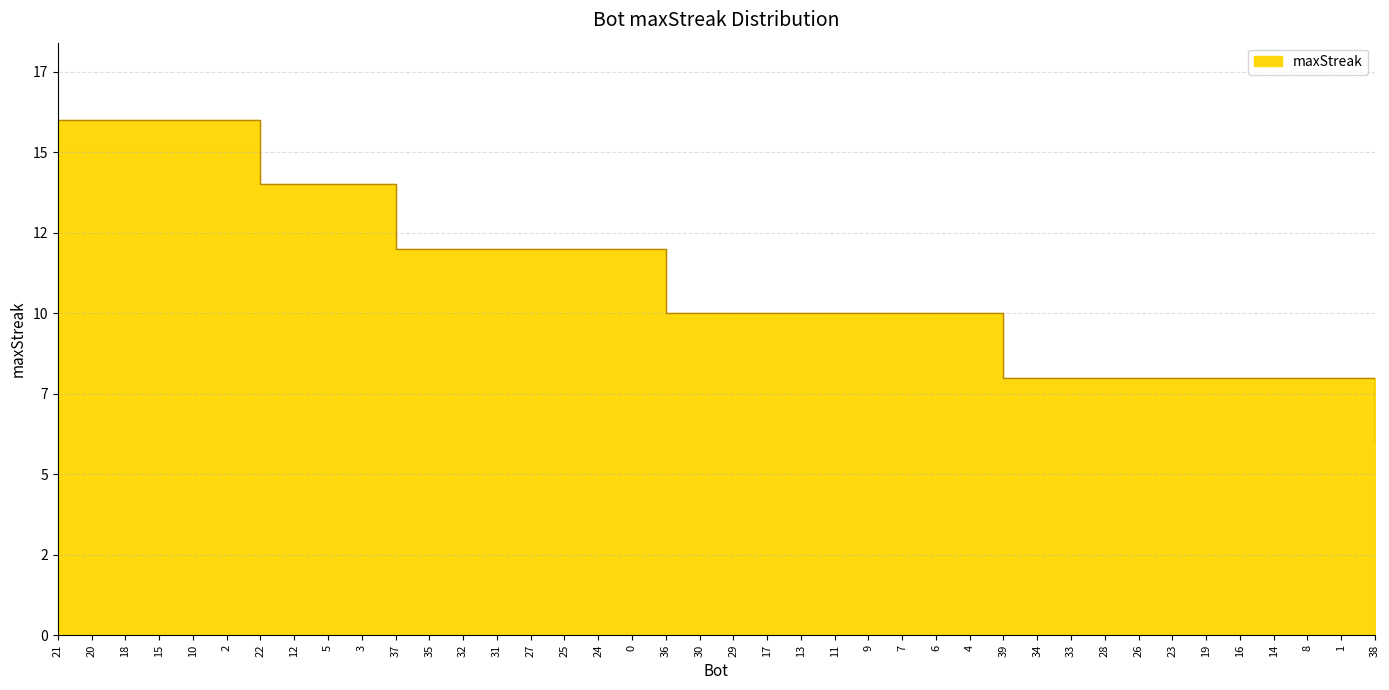

The value at 24 is 5. True or false?

False